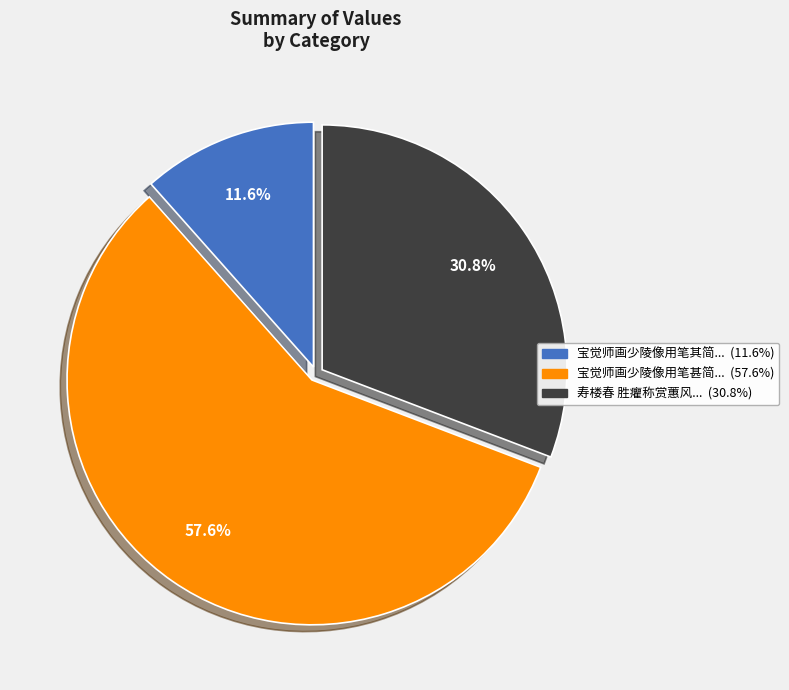

Does any single category account for the majority?

Yes